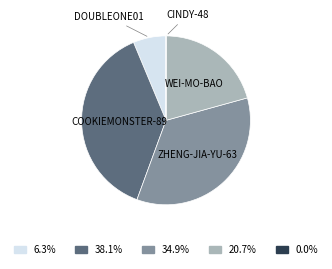

Is there any slice that represents more than half of the pie?

No